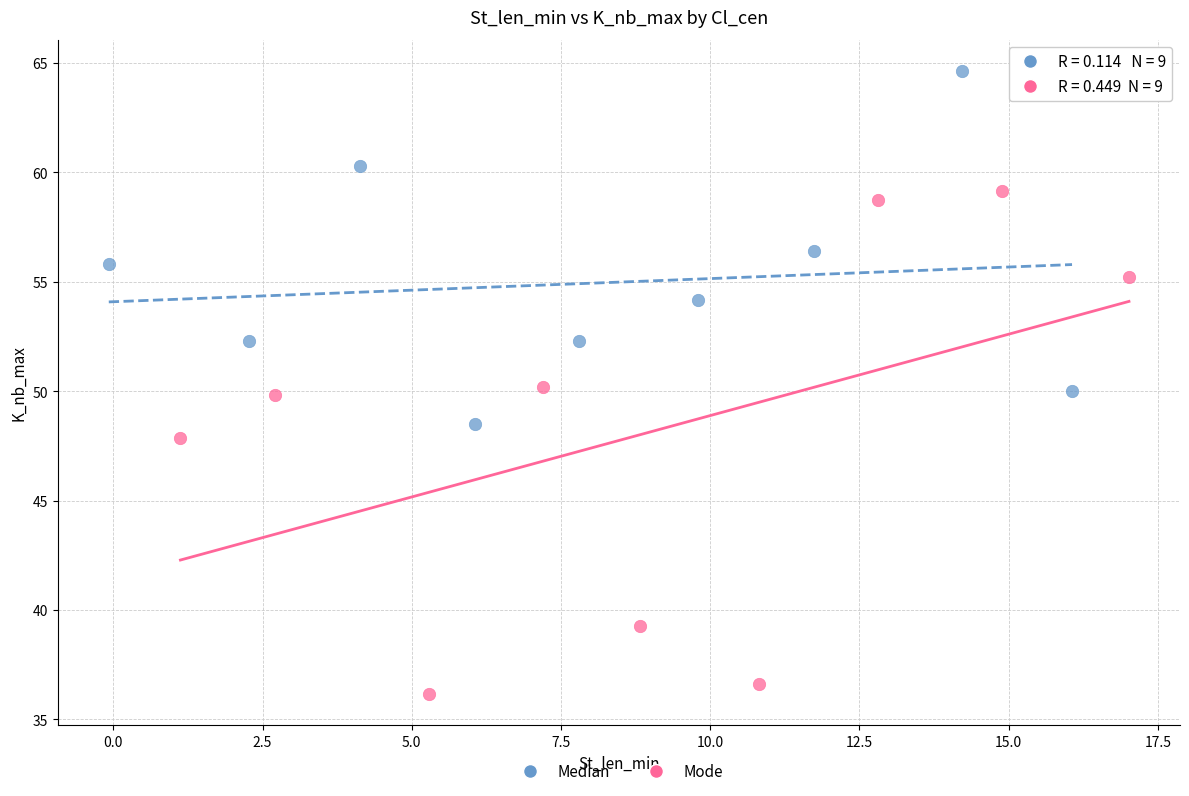

Which series has the widest spread of Y values?

Mode